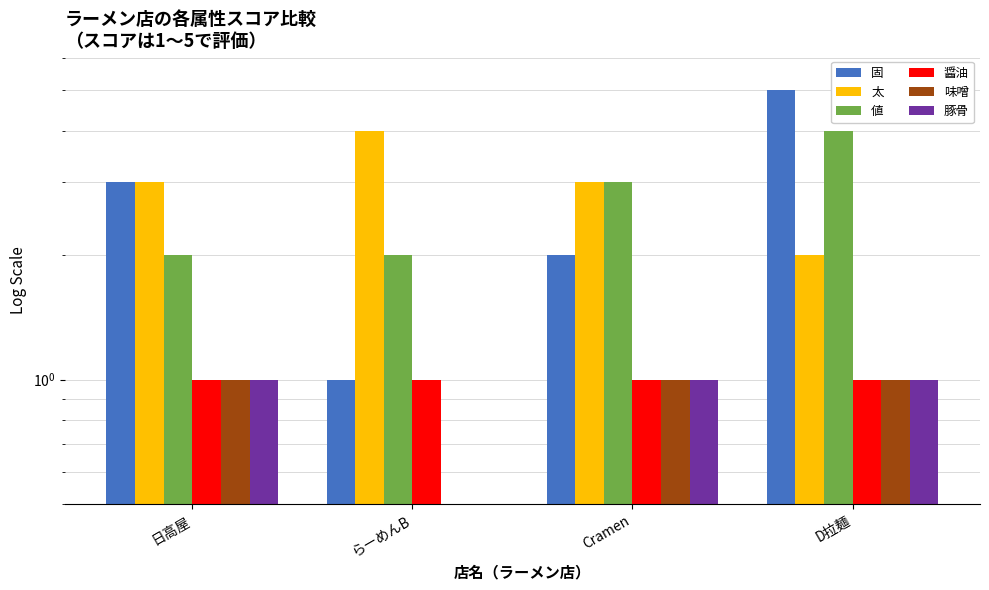

Between らーめんB and 日高屋, which is larger?

日高屋